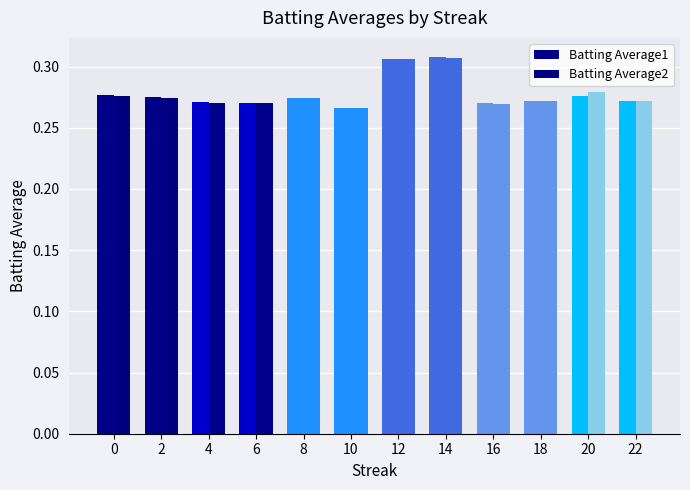

The value of Batting Average2 at 4 is 0.2. True or false?

False